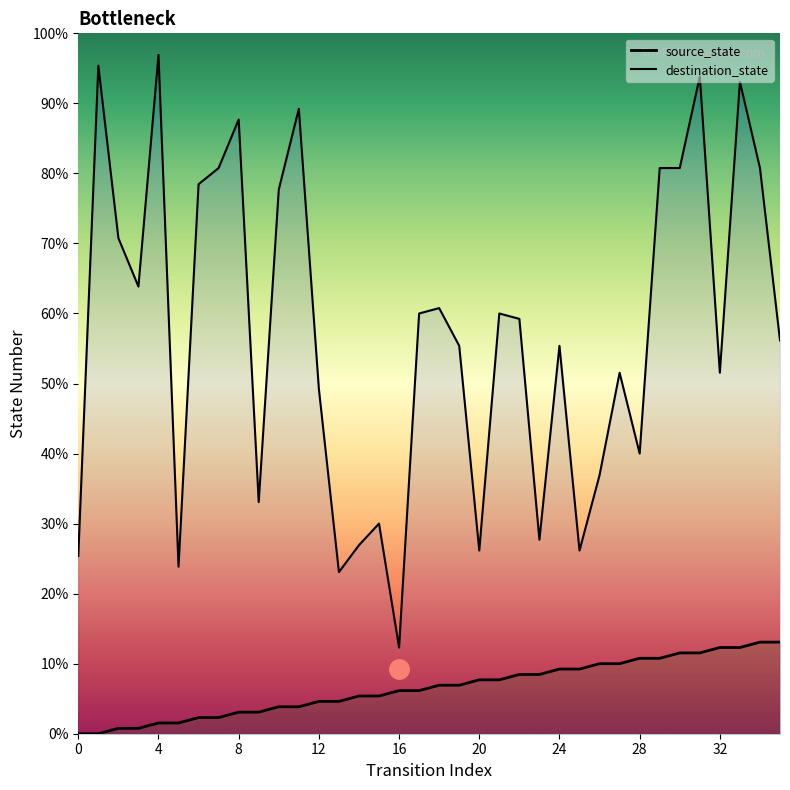

How many data points in source_state are above 9?

16